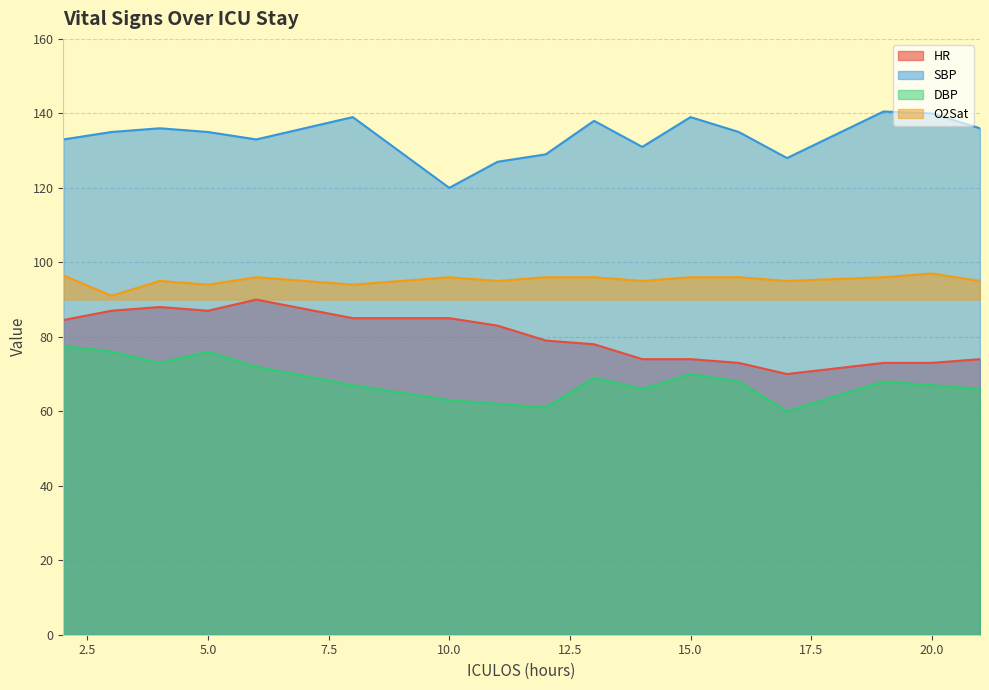

True or false: SBP and HR cross at least once.

False